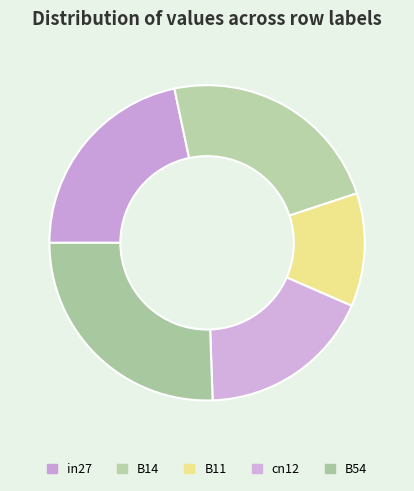

Do B54 and B11 together represent more than half of the pie?

No